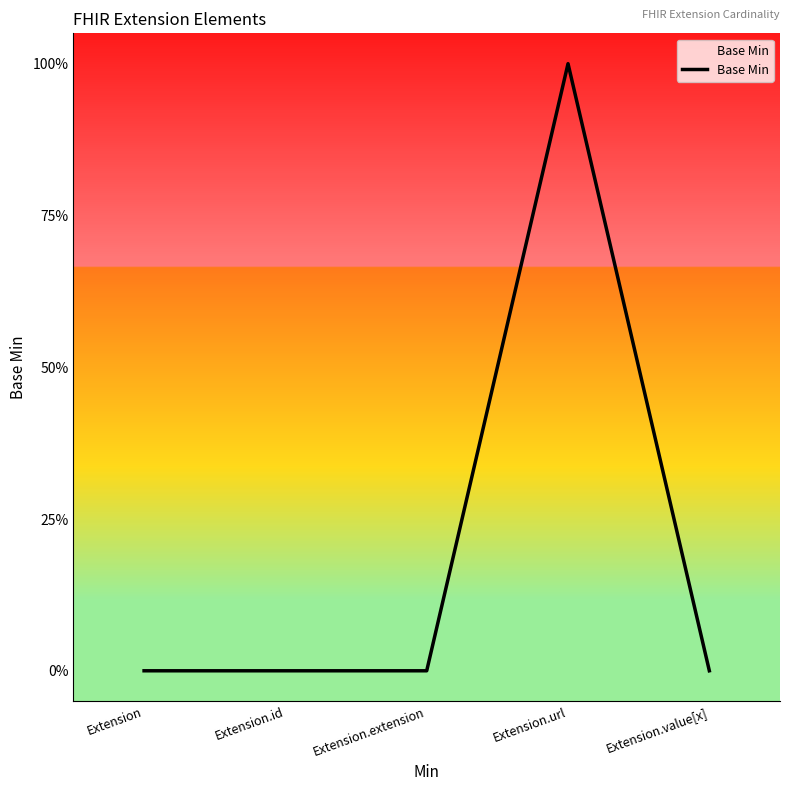

What is the difference between the values at Extension.url and Extension.value[x]?

1